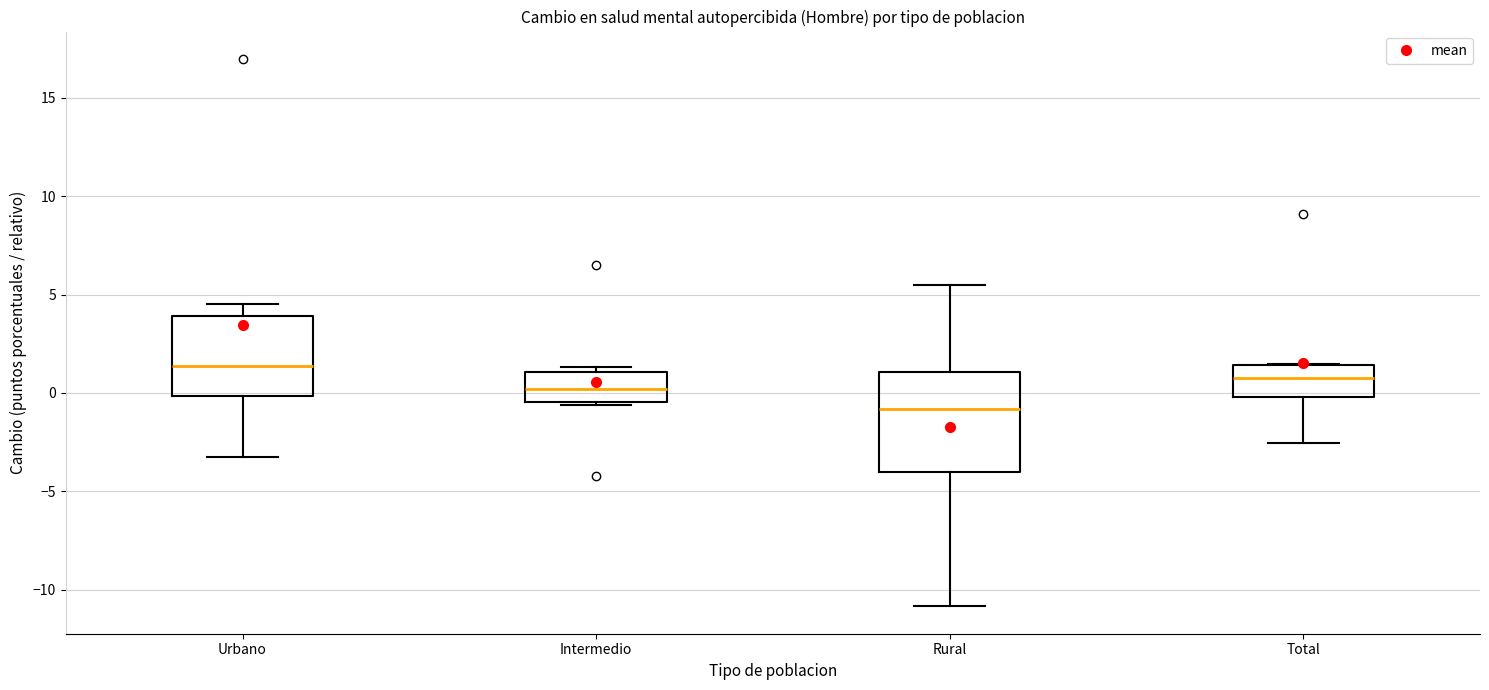

Reading left to right, transcribe this box plot: for each box, give where its median line is, the range the box spans, and where its two whiskers end, as read against the y-axis. The values are not printed on the chart, so give them approximately, as read against the axis.

Urbano: median 1.5, box 0.0 to 4.0, whiskers -3.5 to 4.5
Intermedio: median 0.0, box -0.5 to 1.0, whiskers -0.5 (just below the box's lower edge) to 1.5
Rural: median -1.0, box -4.0 to 1.0, whiskers -11.0 to 5.5
Total: median 1.0, box 0.0 to 1.5, whiskers -2.5 to 1.5